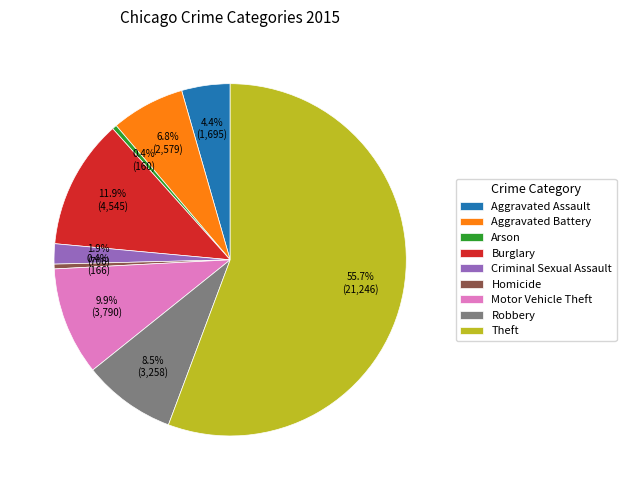

Do Aggravated Battery and Arson together represent more than half of the pie?

No